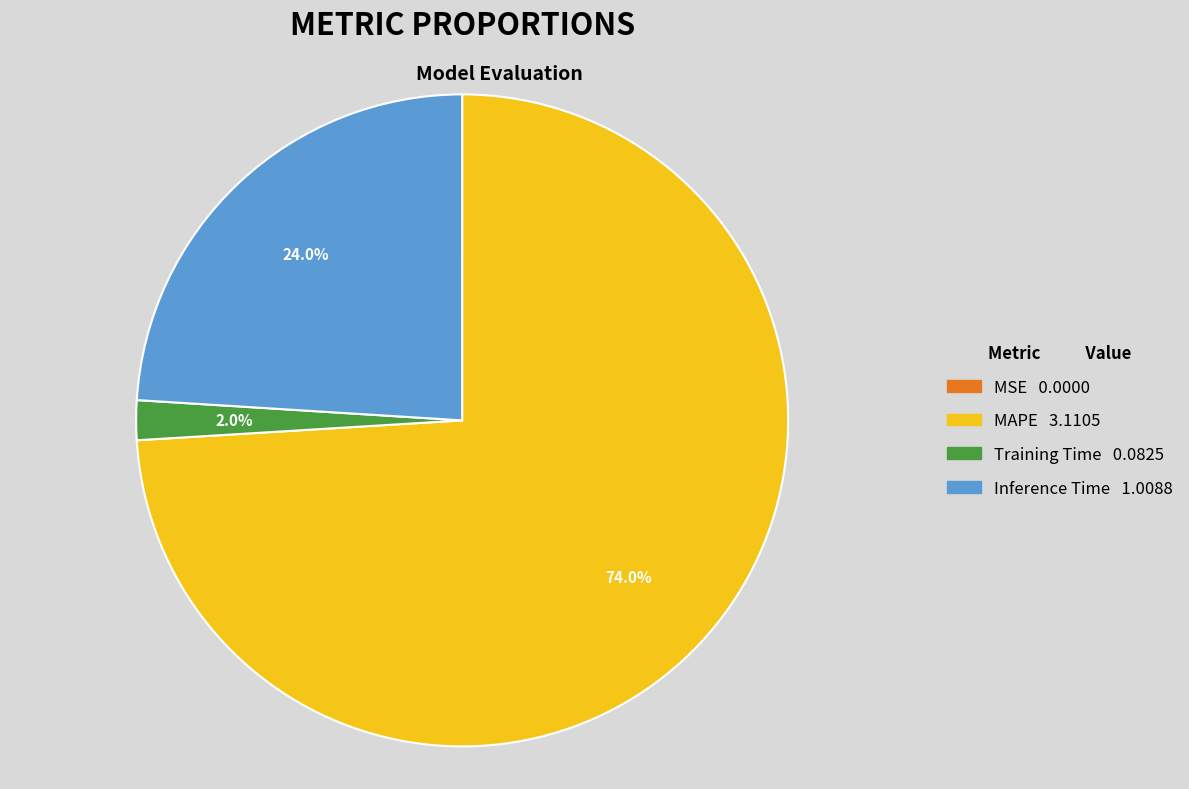

True or false: Training Time accounts for 2% of the total.

True